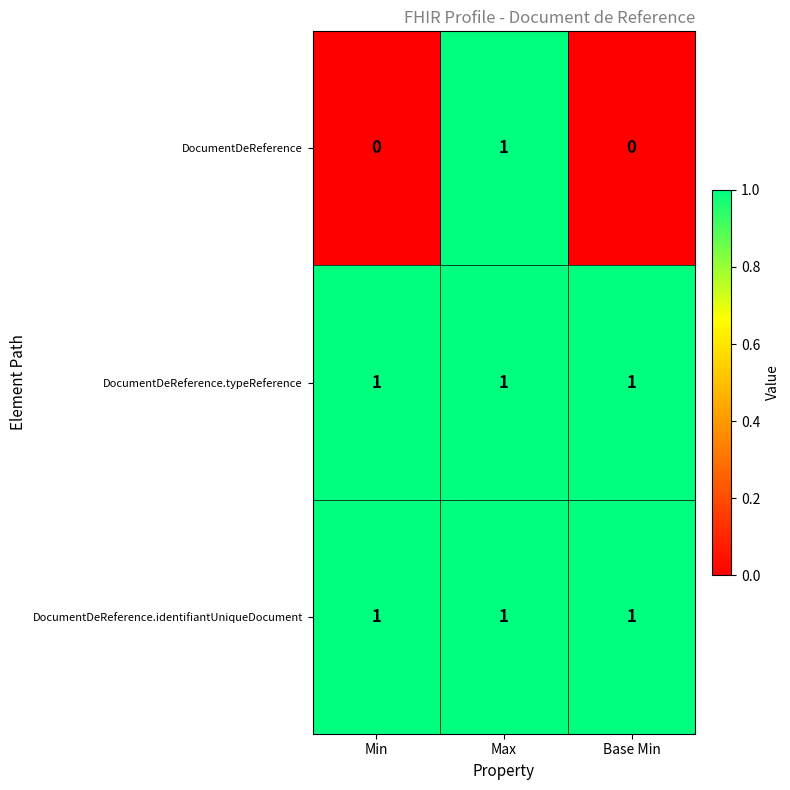

At which category is the sum across all series the highest?

Max